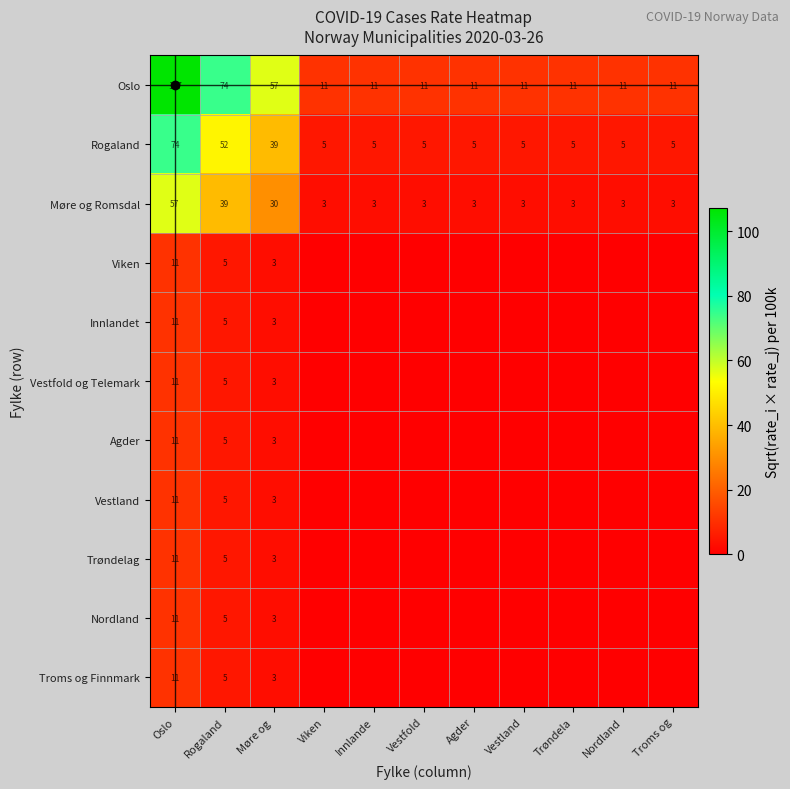

Count the number of categories in the chart.

11